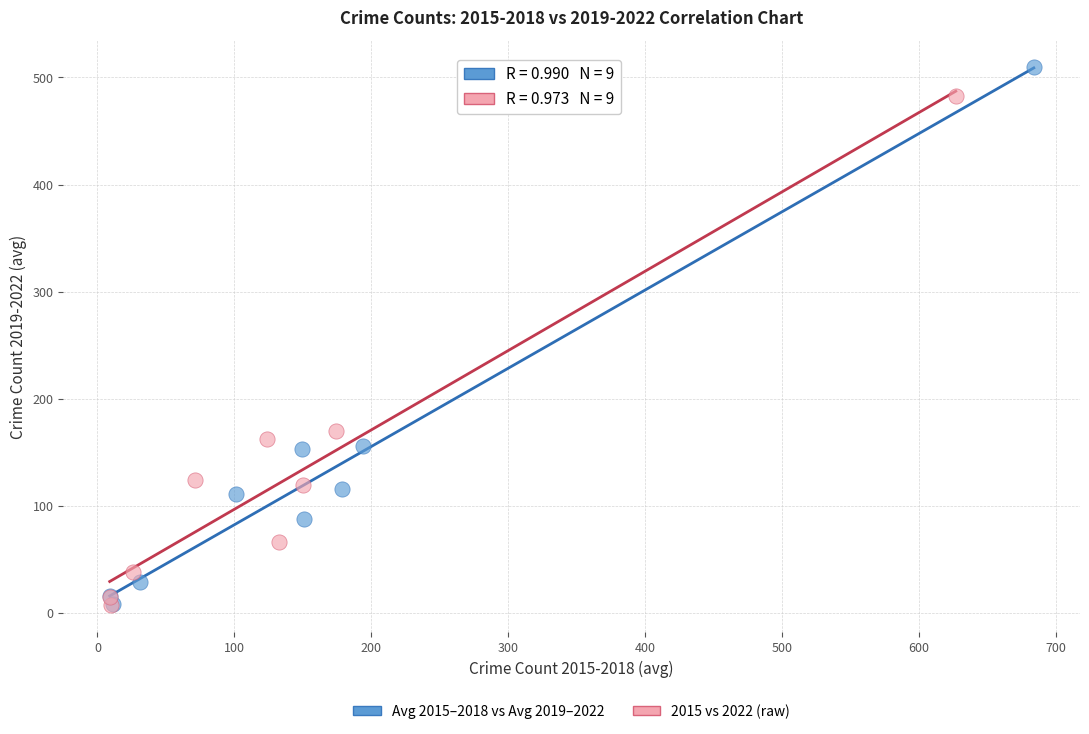

Which series has the largest Y range (max minus min)?

Avg 2015–2018 vs Avg 2019–2022